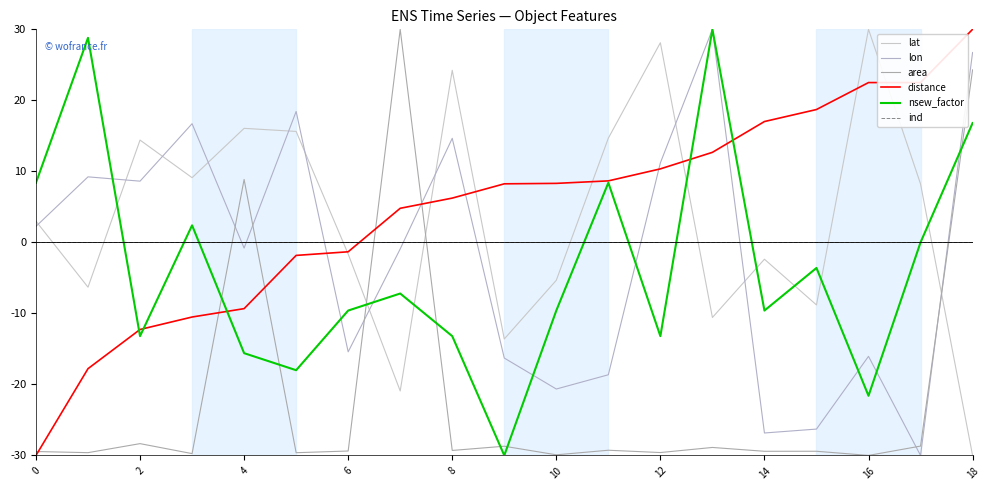

At which category is the sum across all series the highest?

18